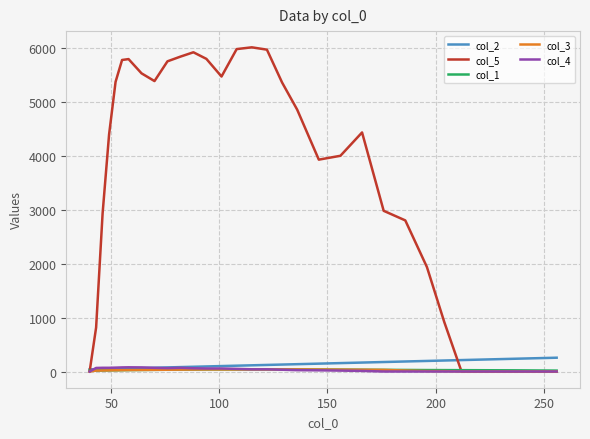

What is the maximum value shown in the chart?

6012.3